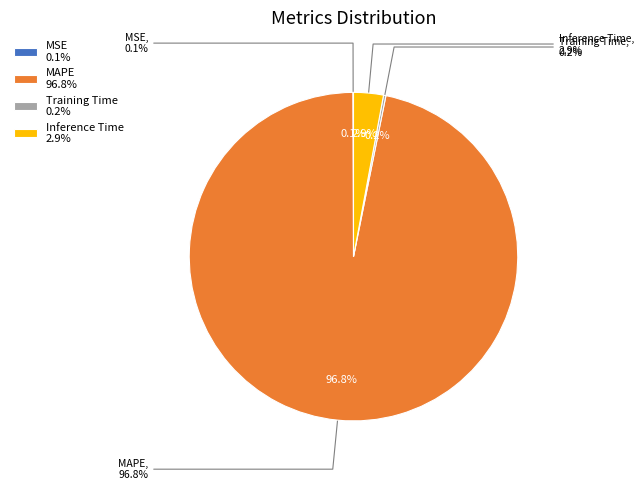

How much of the chart is everything except MSE?

99.9%